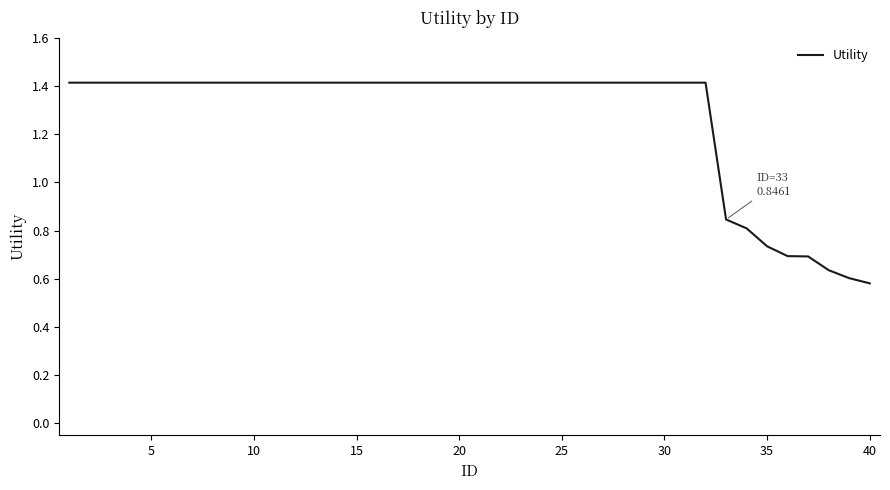

How many lines are shown in the chart?

1